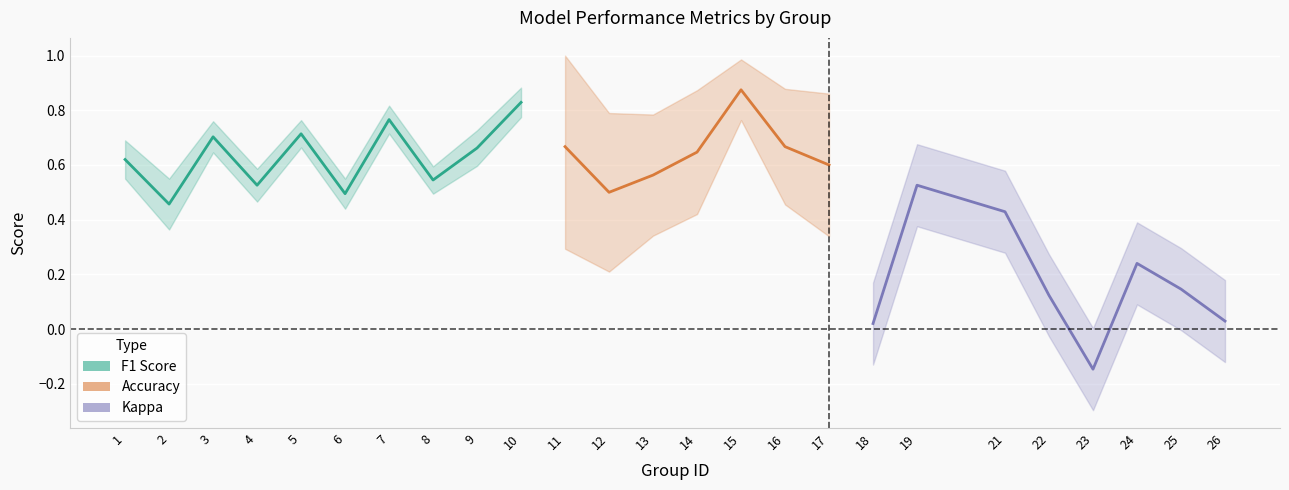

What is the lowest value of the kappa series?

-0.1